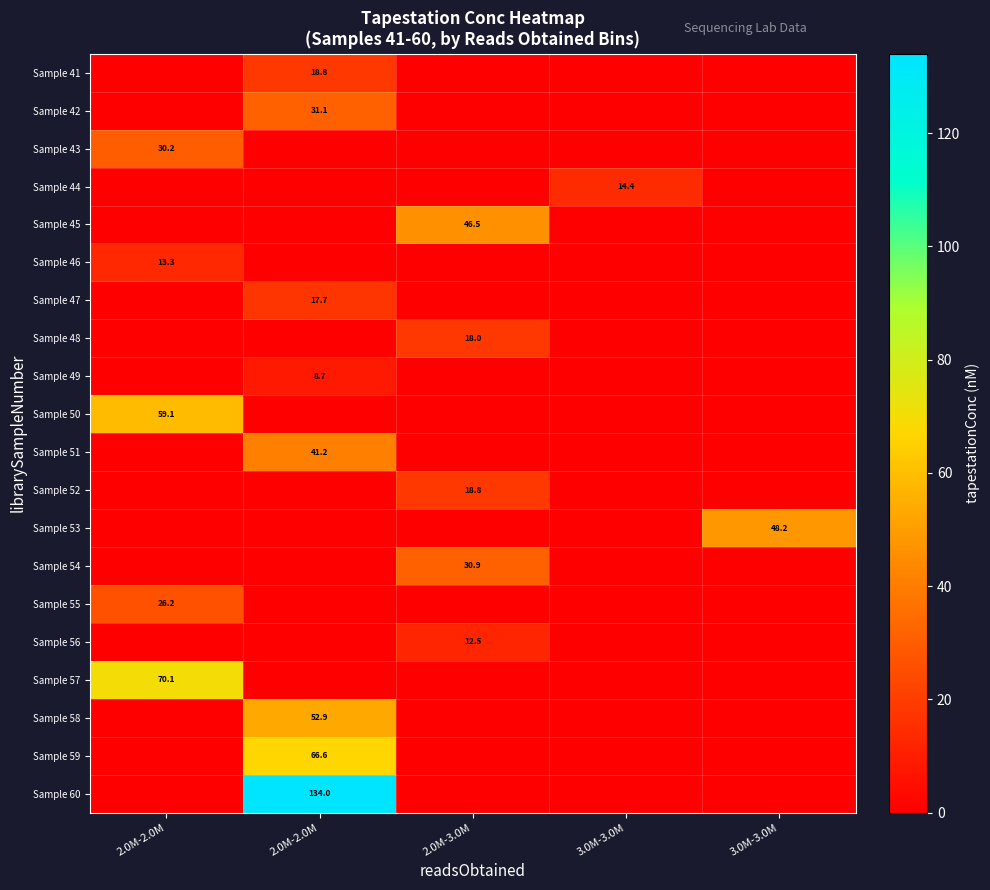

Which category has the lowest value in the Sample 55 series?

2.0M-2.0M